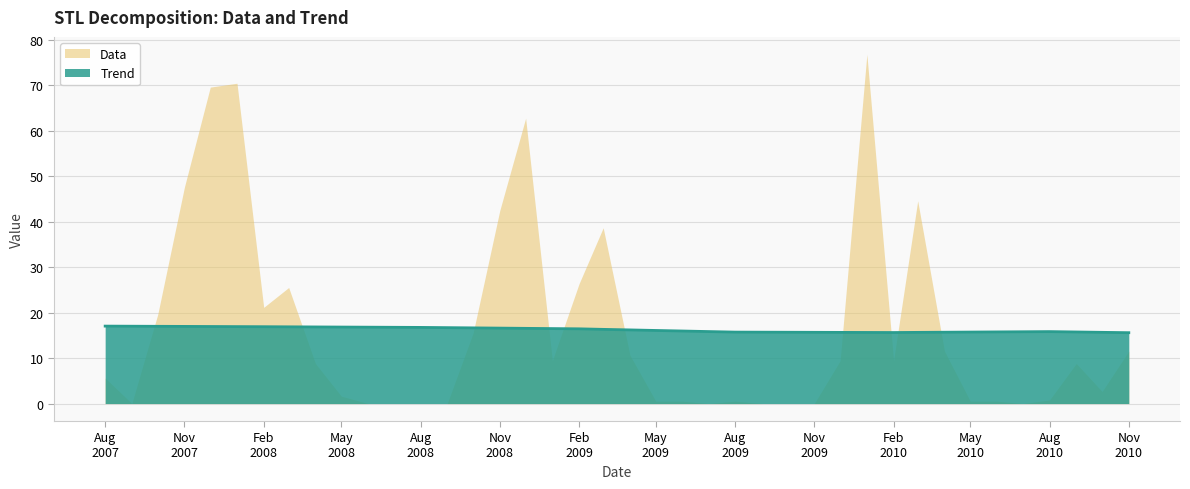

The chart shows a value of 17.0 at 2007-09-01. True or false?

True